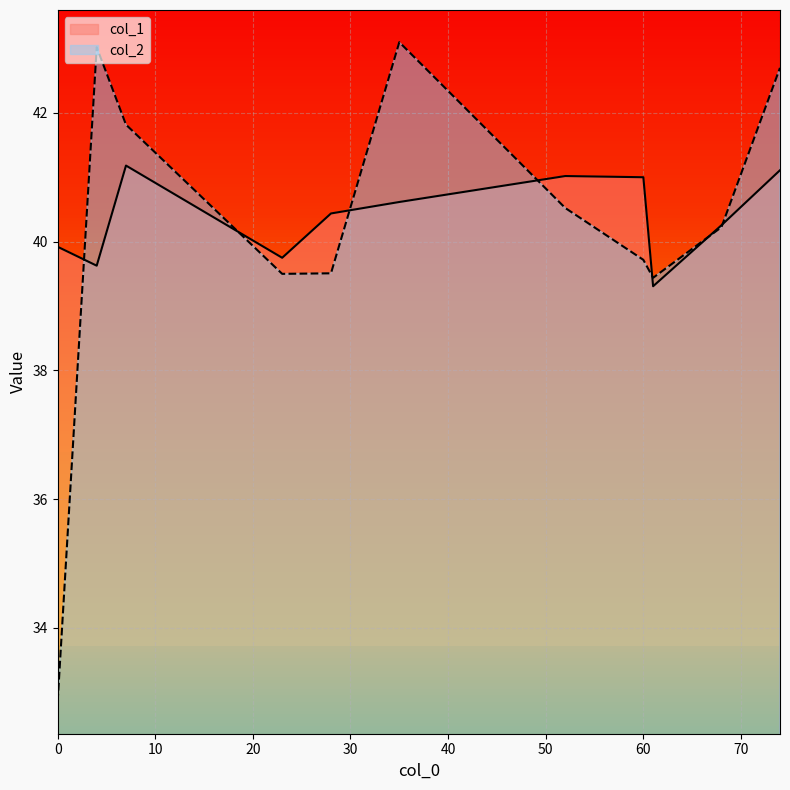

What is the difference between the second highest and minimum values in the col_1 series?

1.8